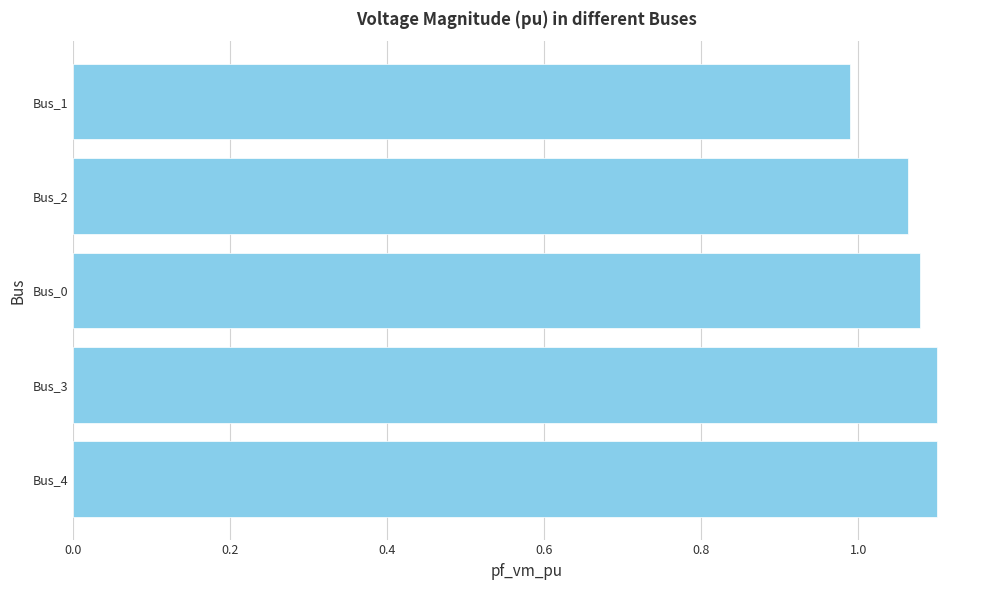

Approximately how many times larger is the value at Bus_4 compared to Bus_3?

1.0